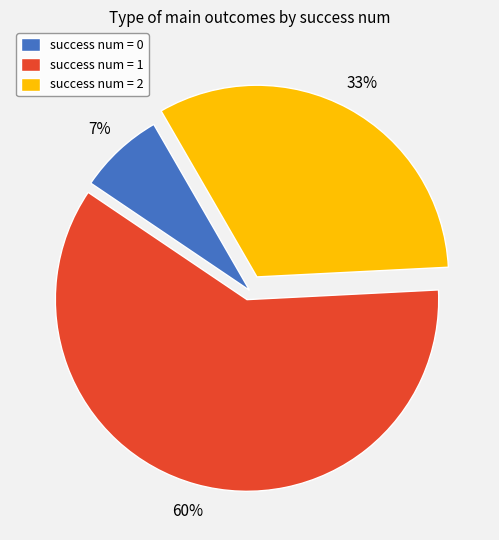

Do success num = 1 and success num = 2 together represent more than half of the pie?

Yes